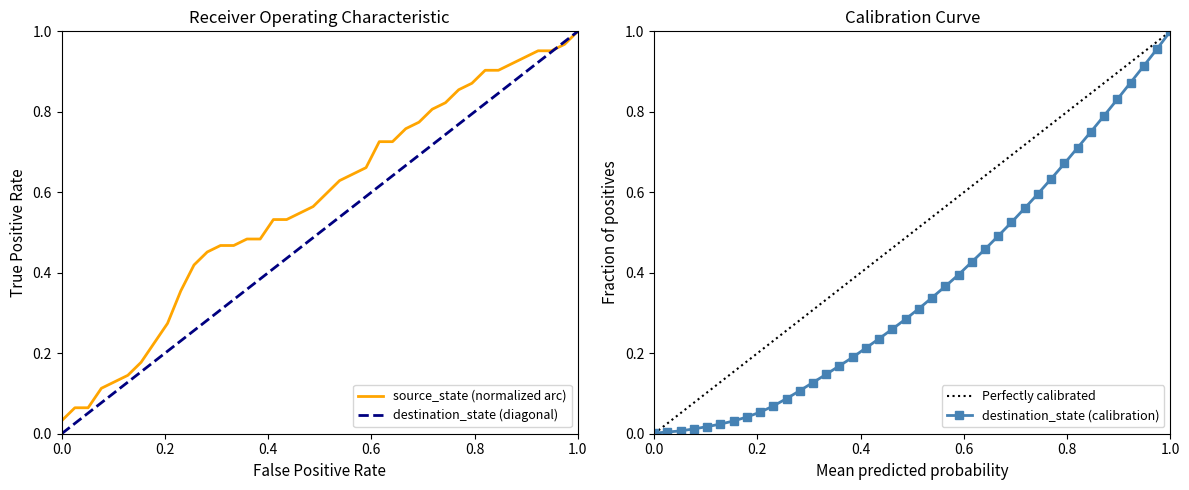

Reading left to right, what are all the values shown in this chart?

0.0	0.1	0.1	0.1	0.1	0.1	0.2	0.2	0.3	0.4	0.4	0.5	0.5	0.5	0.5	0.5	0.5	0.5	0.5	0.6	0.6	0.6	0.6	0.7	0.7	0.7	0.8	0.8	0.8	0.8	0.9	0.9	0.9	0.9	0.9	0.9	1.0	1.0	1.0	1.0